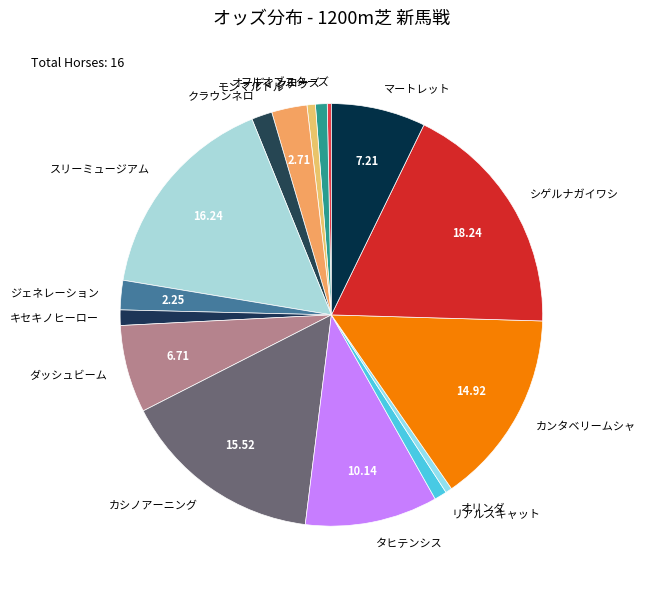

Between スリーミュージアム and カシノアーニング, which is larger?

スリーミュージアム